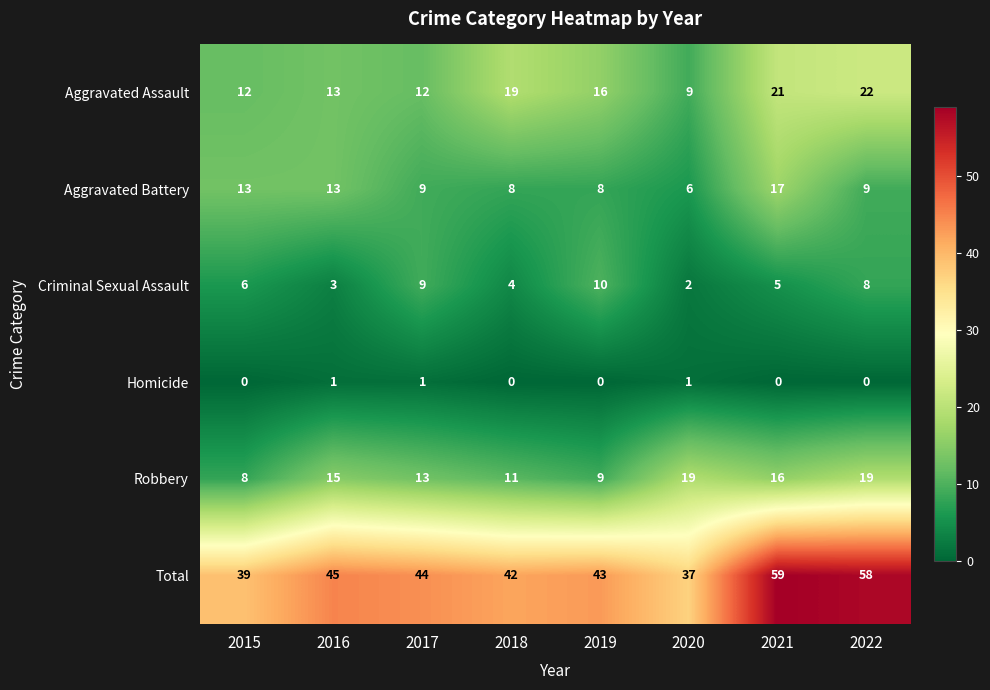

How many categories are shown in the chart?

8